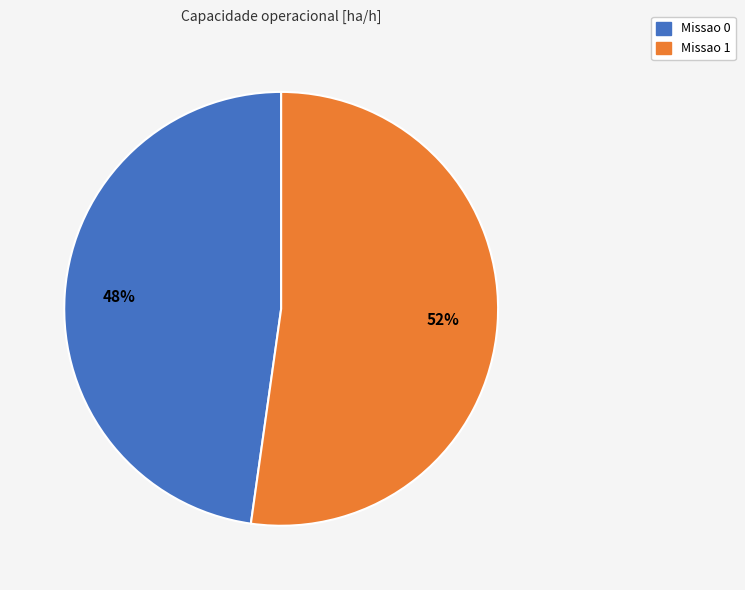

Count the number of slices in the pie.

2